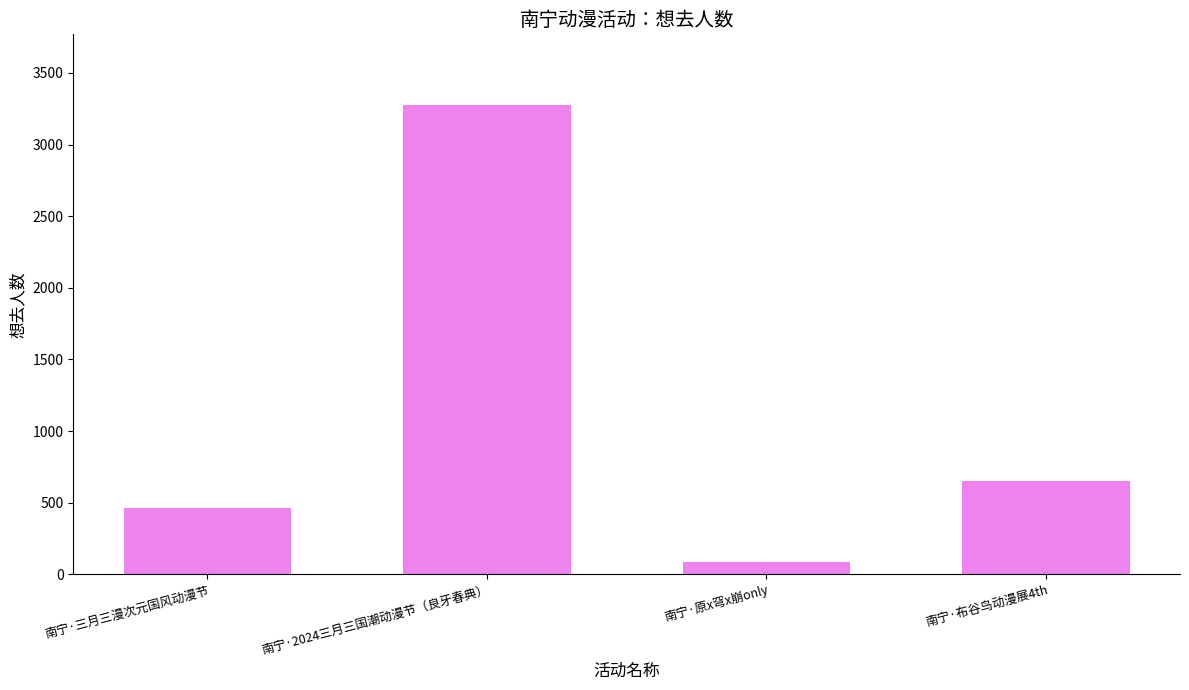

Count the number of data series in this chart.

1